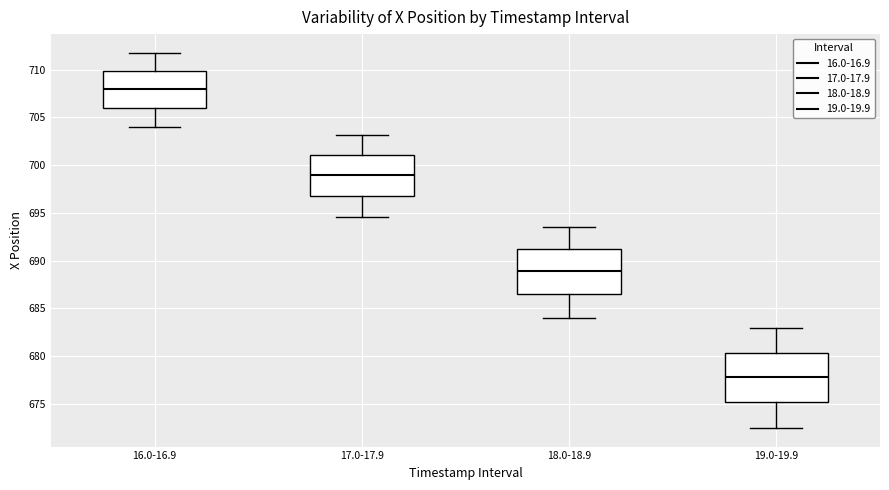

Which box's median line is the highest?

16.0-16.9